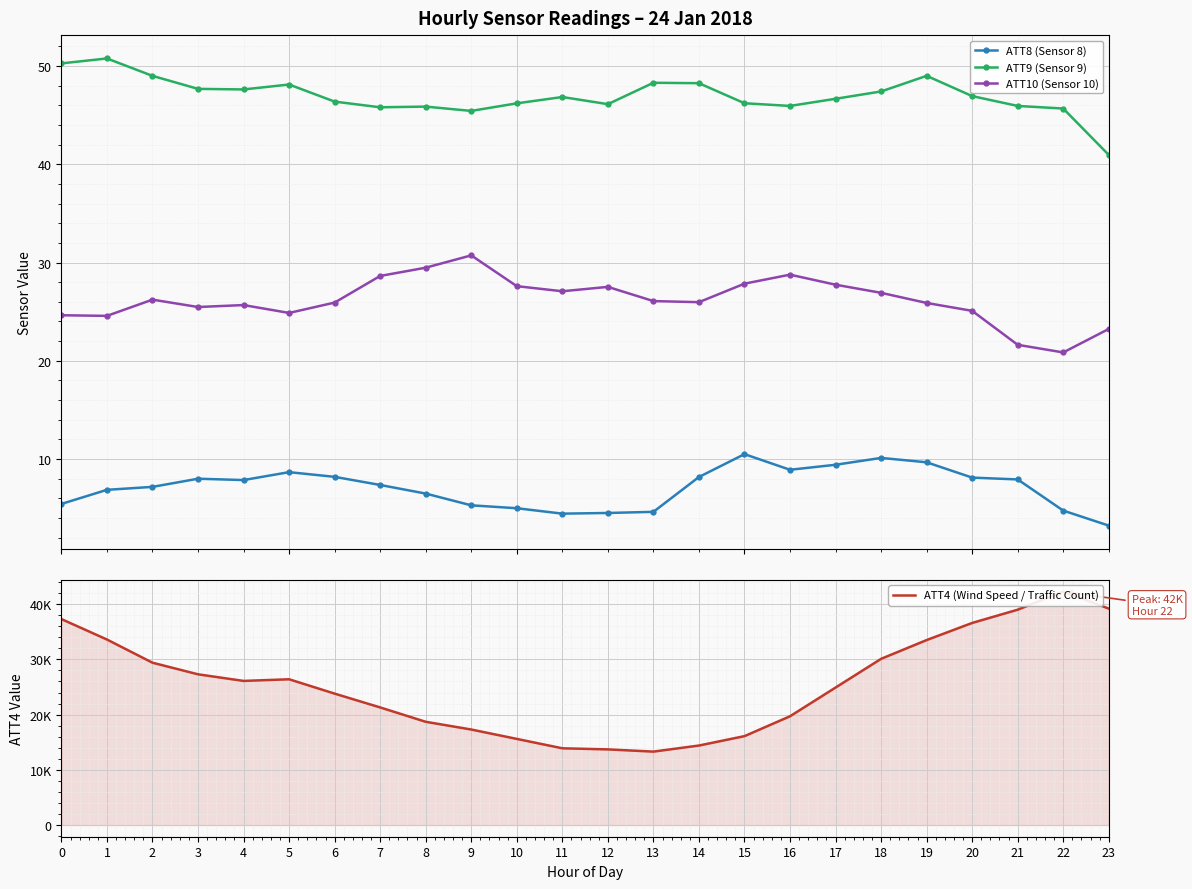

Which has a higher value, 9 or 23?

9